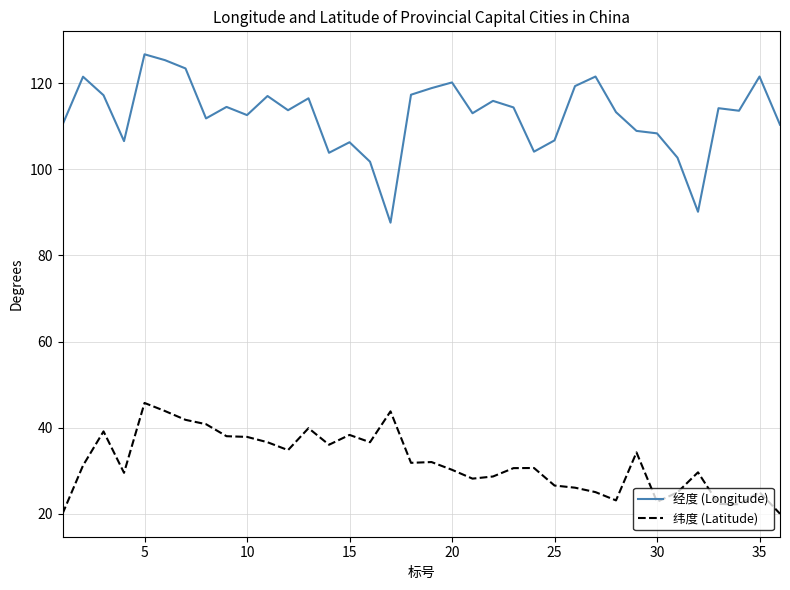

Rank the series by their average value, from lowest to highest.

纬度 (Latitude), 经度 (Longitude)